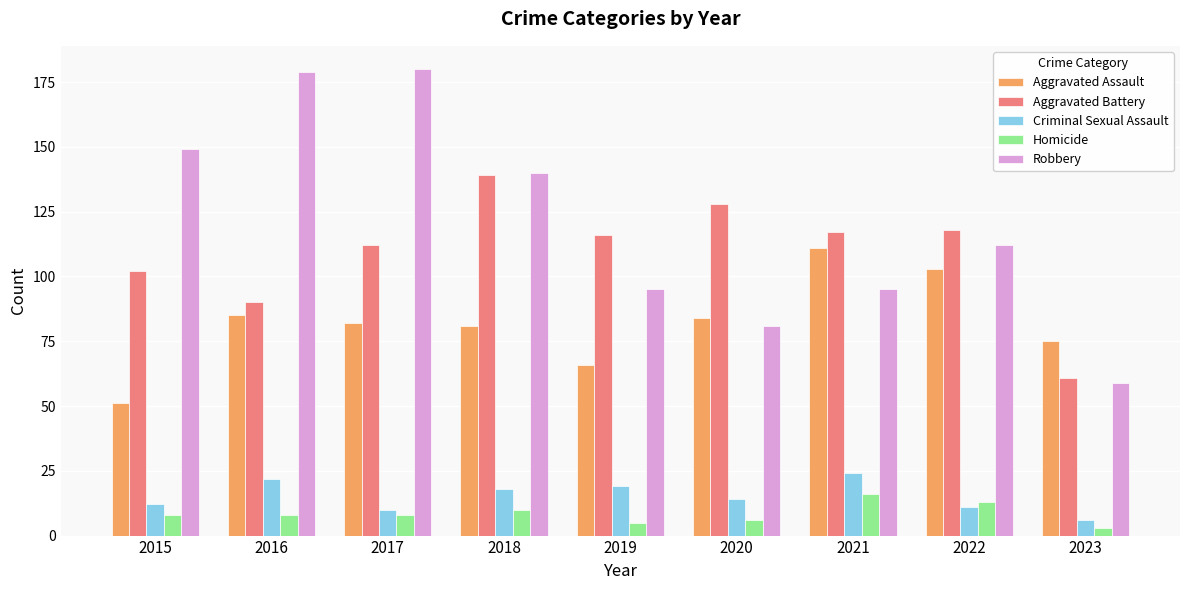

What is the difference between the maximum and second lowest values in the Robbery series?

99